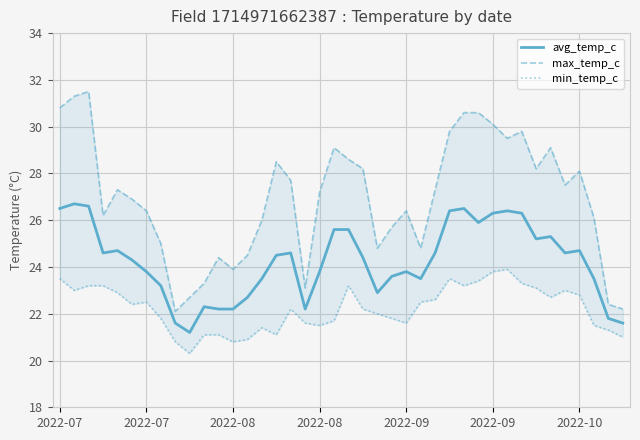

Reading left to right, extract all data points from this chart.

avg_temp_c: 26.5	26.7	26.6	24.6	24.7	24.3	23.8	23.2	21.6	21.2	22.3	22.2	22.2	22.7	23.5	24.5	24.6	22.2	23.8	25.6	25.6	24.4	22.9	23.6	23.8	23.5	24.6	26.4	26.5	25.9	26.3	26.4	26.3	25.2	25.3	24.6	24.7	23.5	21.8	21.6
max_temp_c: 30.8	31.3	31.5	26.2	27.3	26.9	26.4	25.0	22.1	22.7	23.3	24.4	23.9	24.5	26.0	28.5	27.7	23.1	27.2	29.1	28.6	28.2	24.8	25.7	26.4	24.8	27.3	29.8	30.6	30.6	30.1	29.5	29.8	28.2	29.1	27.5	28.1	26.1	22.4	22.2
min_temp_c: 23.5	23.0	23.2	23.2	22.9	22.4	22.5	21.8	20.8	20.3	21.1	21.1	20.8	20.9	21.4	21.1	22.2	21.6	21.5	21.7	23.2	22.2	22.0	21.8	21.6	22.5	22.6	23.5	23.2	23.4	23.8	23.9	23.3	23.1	22.7	23.0	22.8	21.5	21.3	21.0